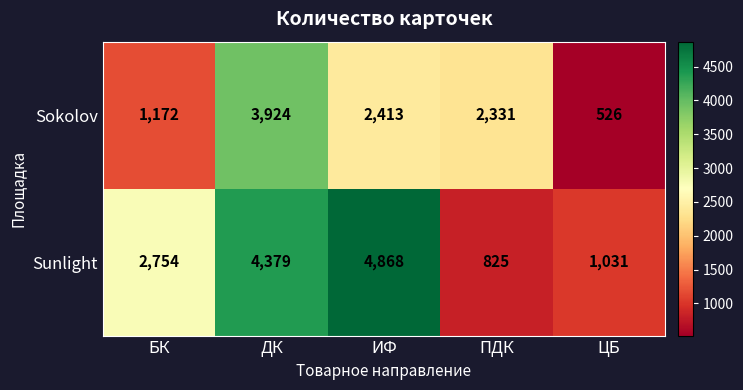

At which category is the sum across all series the highest?

ДК